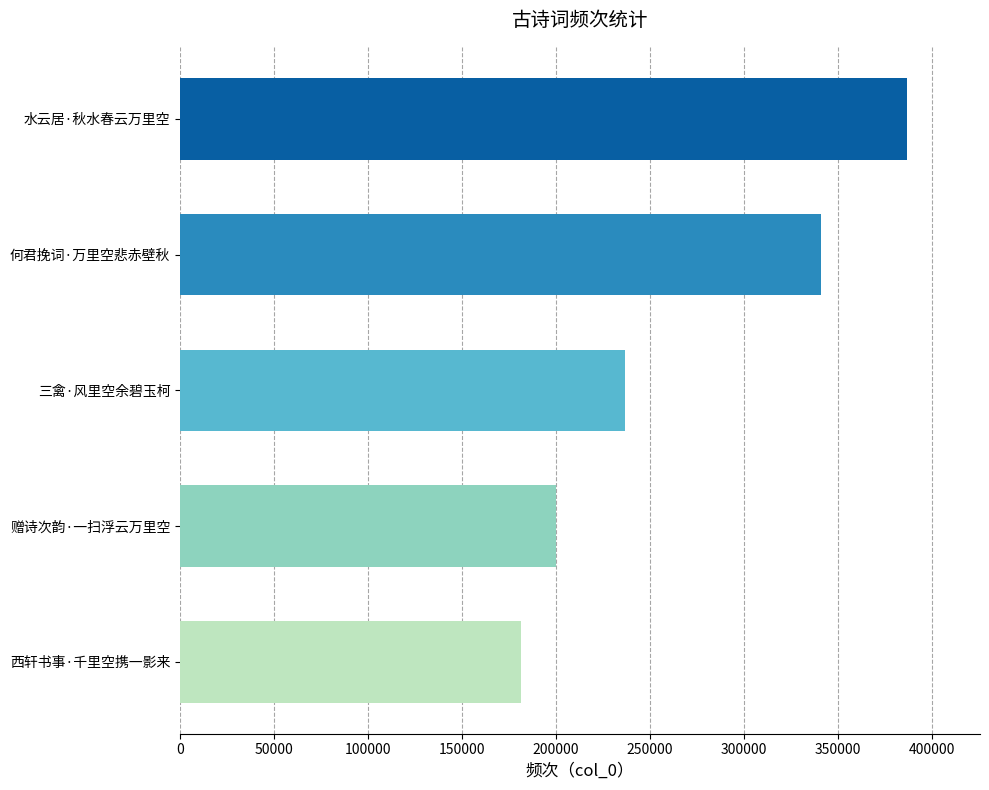

Reading bottom to top, what are all the values shown in this chart?

181031	199961	236508	340650	386726